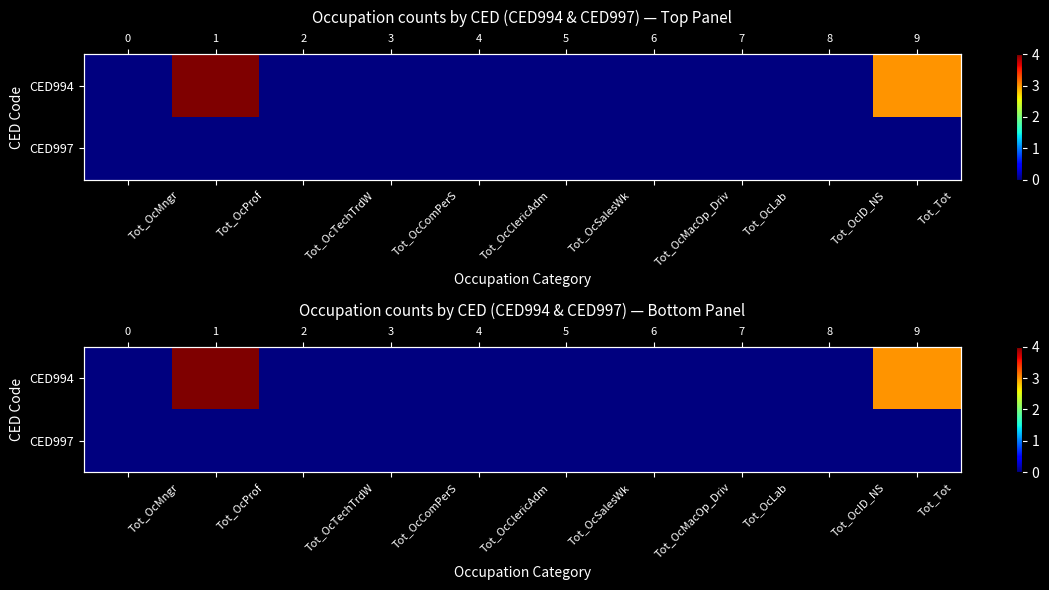

What is the sum of the CED994 values at Tot_Tot and Tot_OcLab?

3